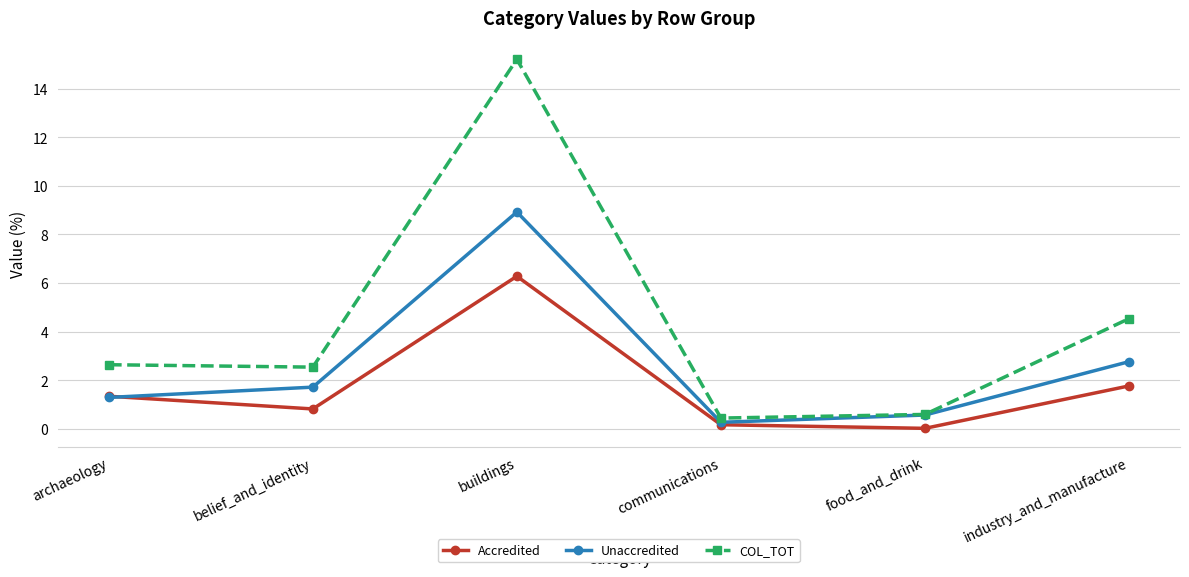

What position from the left is communications?

4